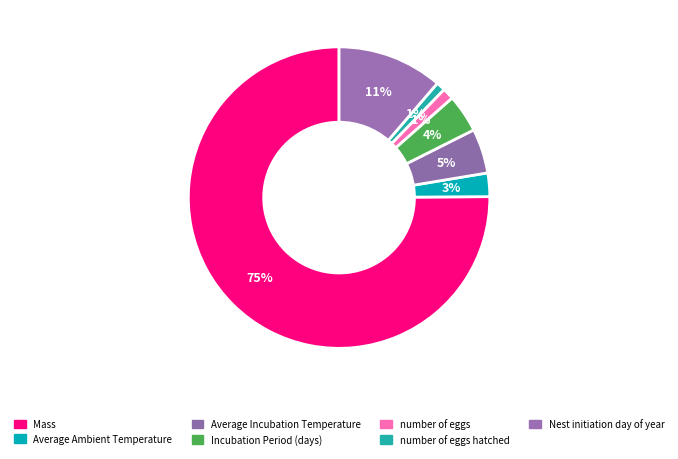

Count the number of slices in the pie.

7